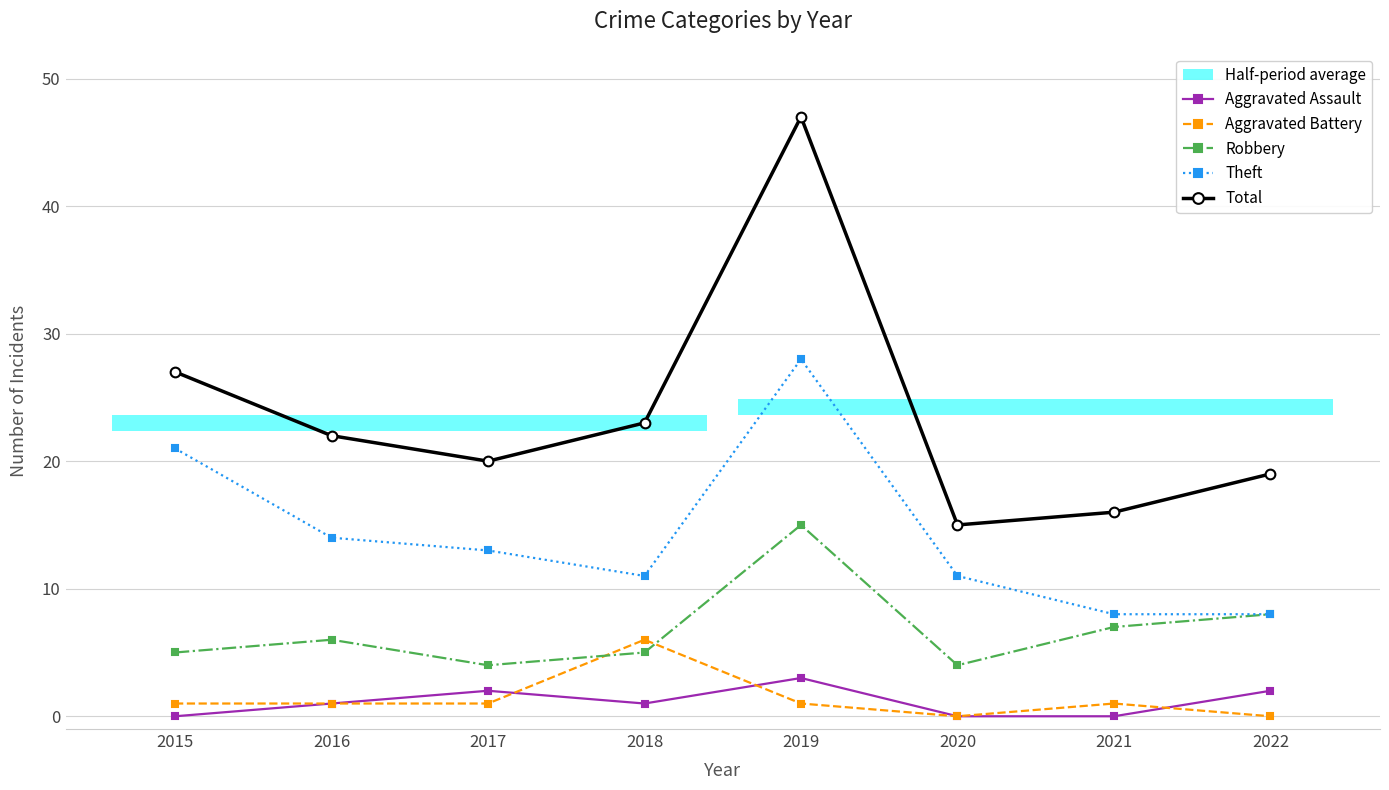

Rank the series at 2016 from lowest to highest value.

Aggravated Assault, Aggravated Battery, Robbery, Theft, Total